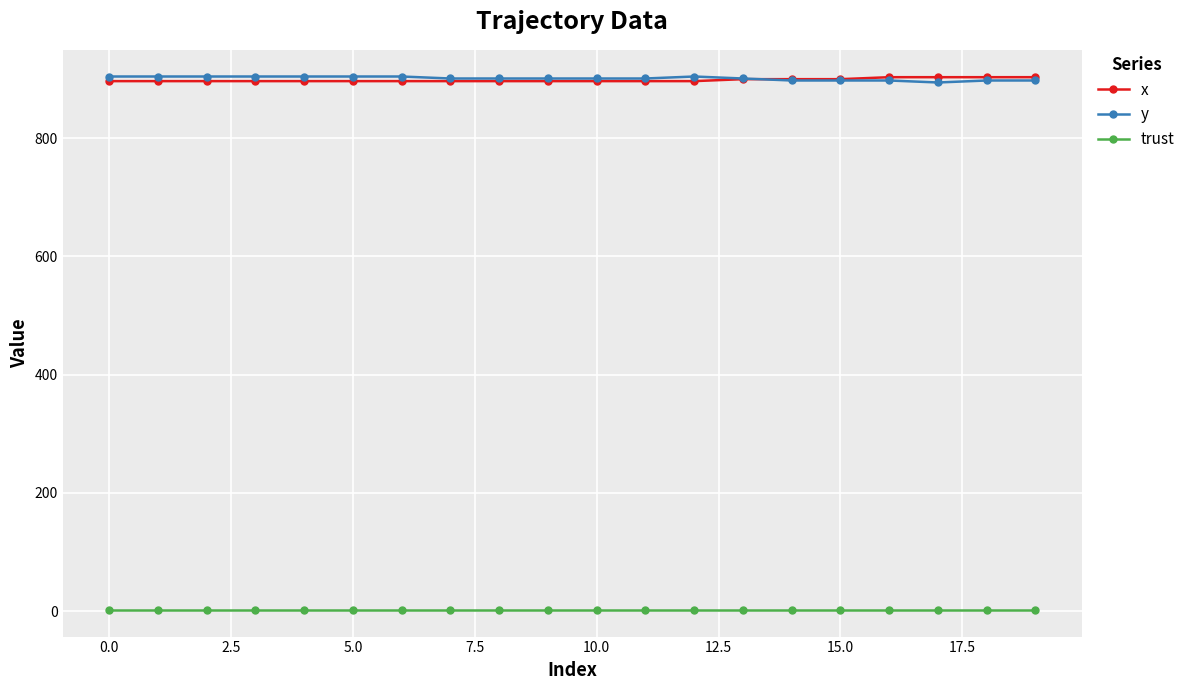

True or false: trust and y cross at least once.

False